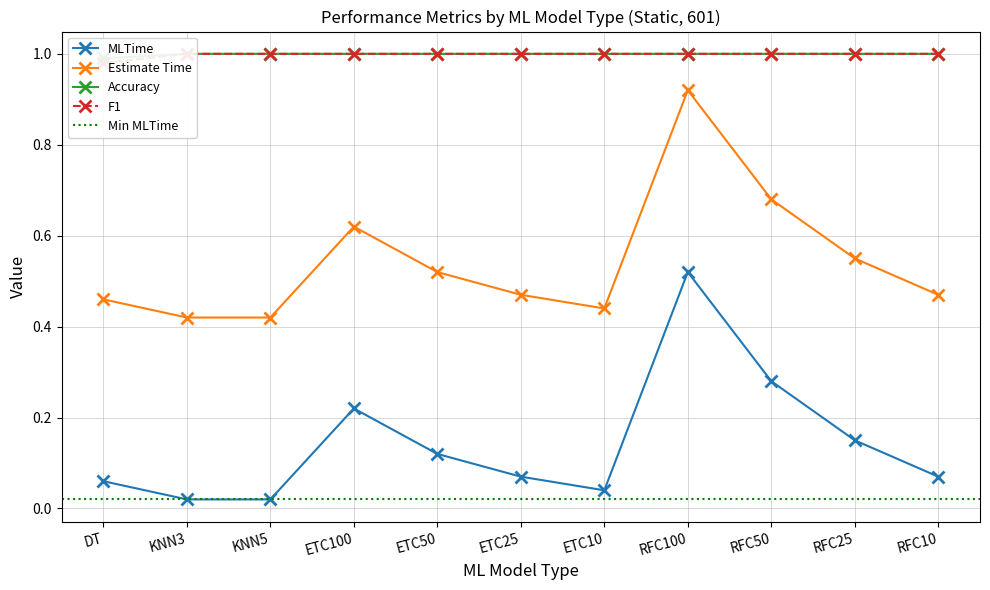

How many interior local valleys does the Estimate Time series have?

1